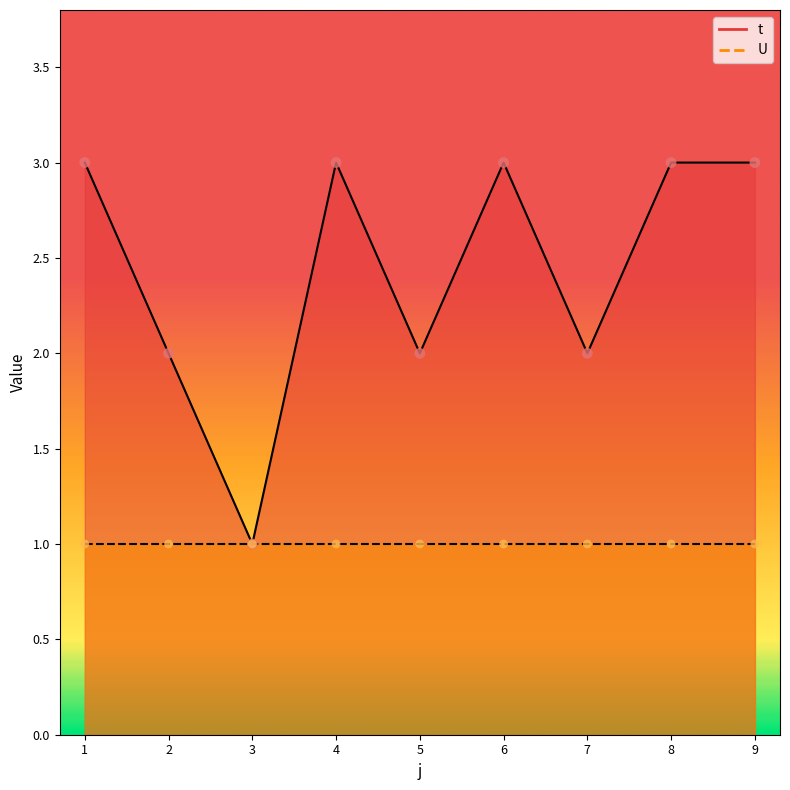

What is the ratio of the value at 1 to the value at 4?

1.0